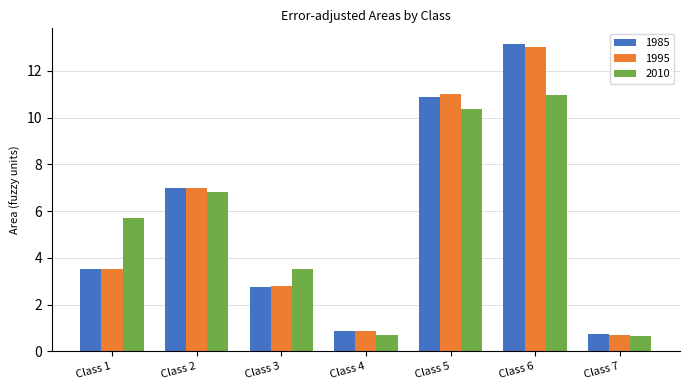

What is the minimum value shown in the chart?

0.6